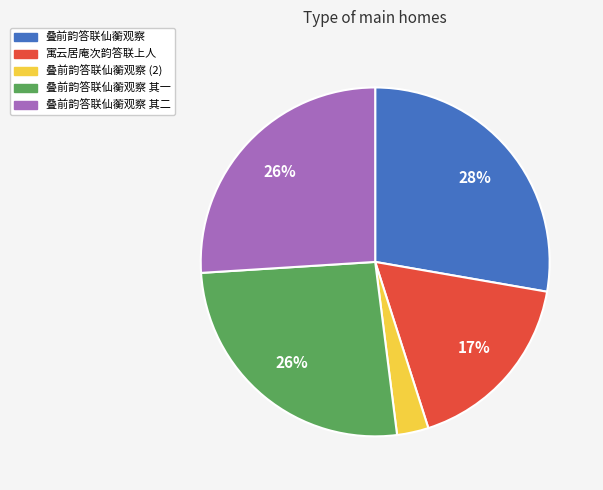

Is 寓云居庵次韵答联上人 the majority of the pie?

No